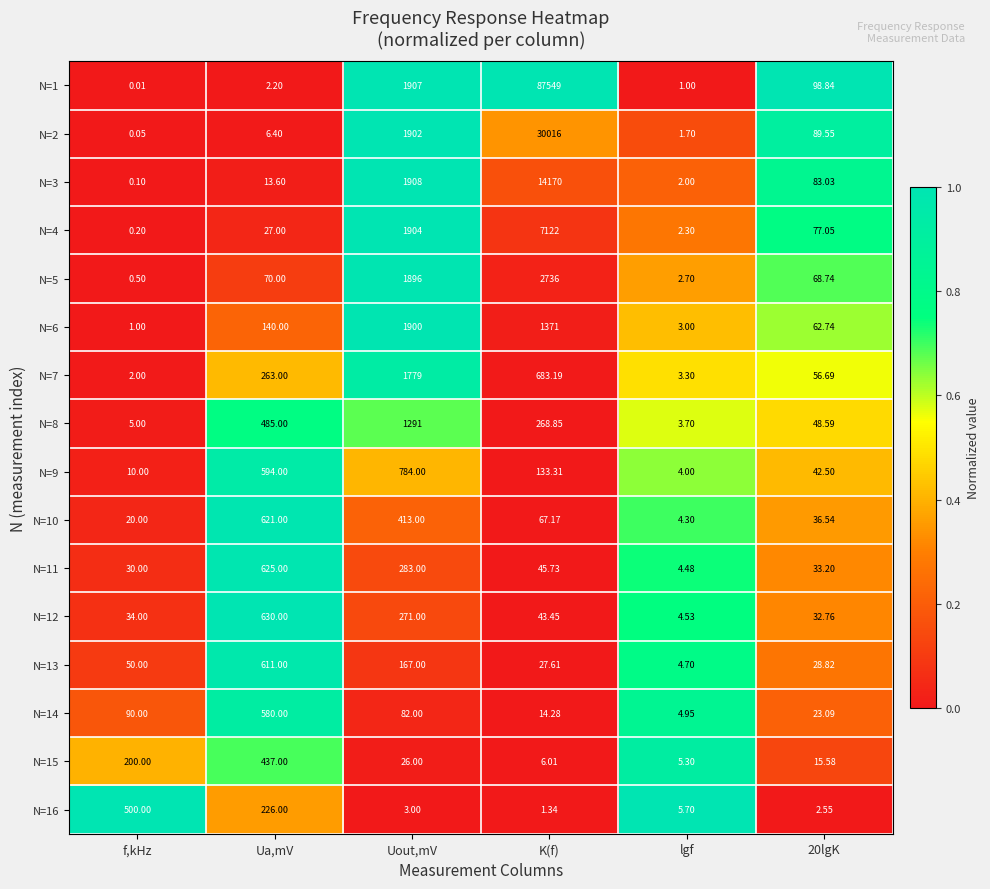

Which category has the highest value in the N=11 series?

Ua,mV